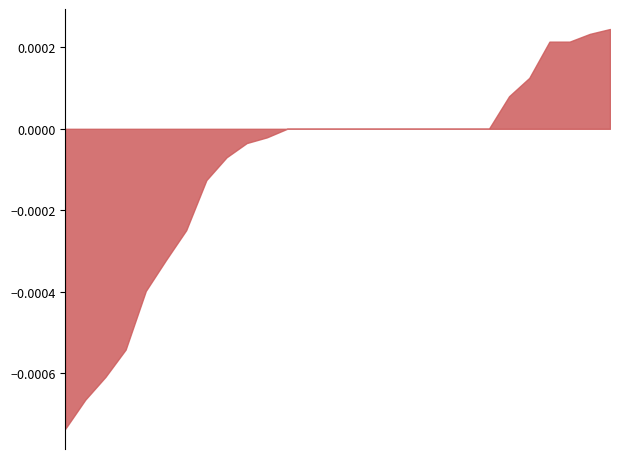

Does the chart have visible grid lines?

No